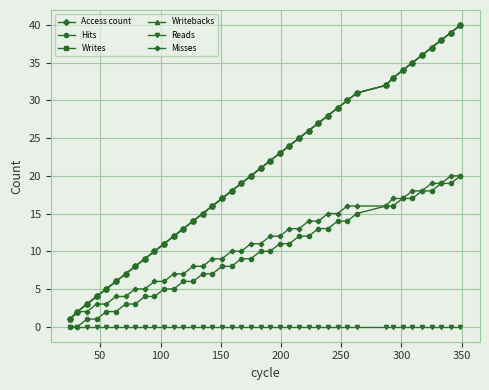

Is this an area chart (filled region under the line)?

No